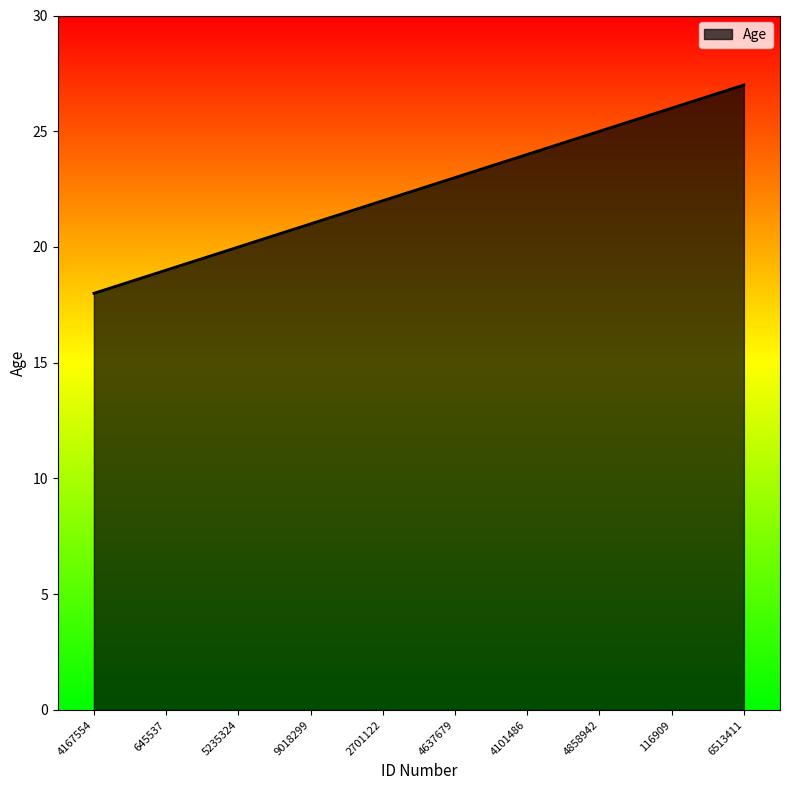

What position from the right is 116909?

2